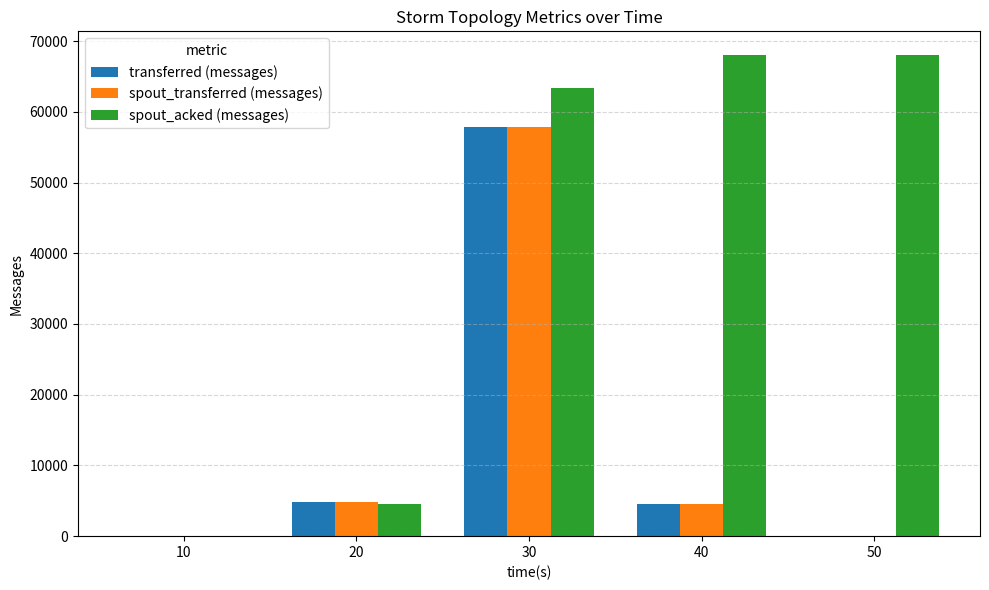

Is the value of spout_acked (messages) at 20 greater than the value of transferred (messages) at 30?

No